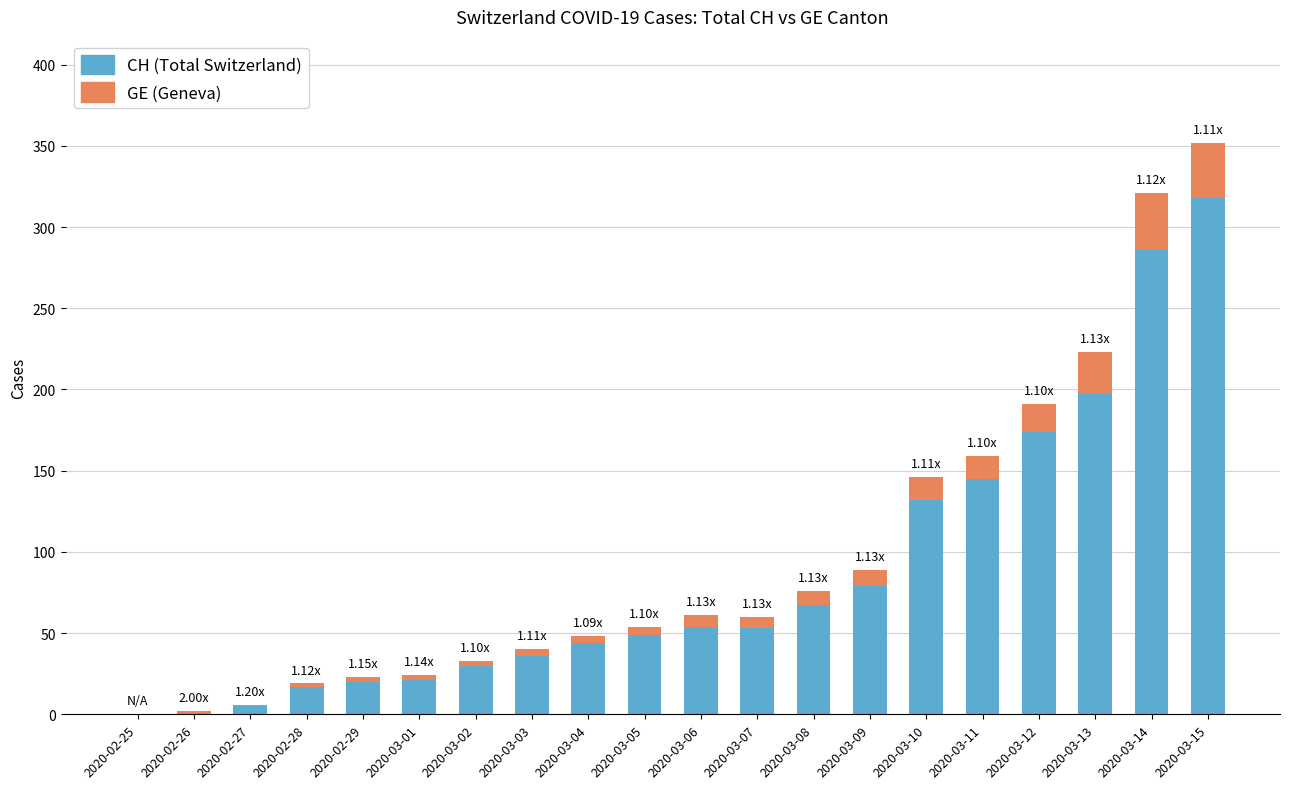

At which category is the sum across all series the highest?

2020-03-15